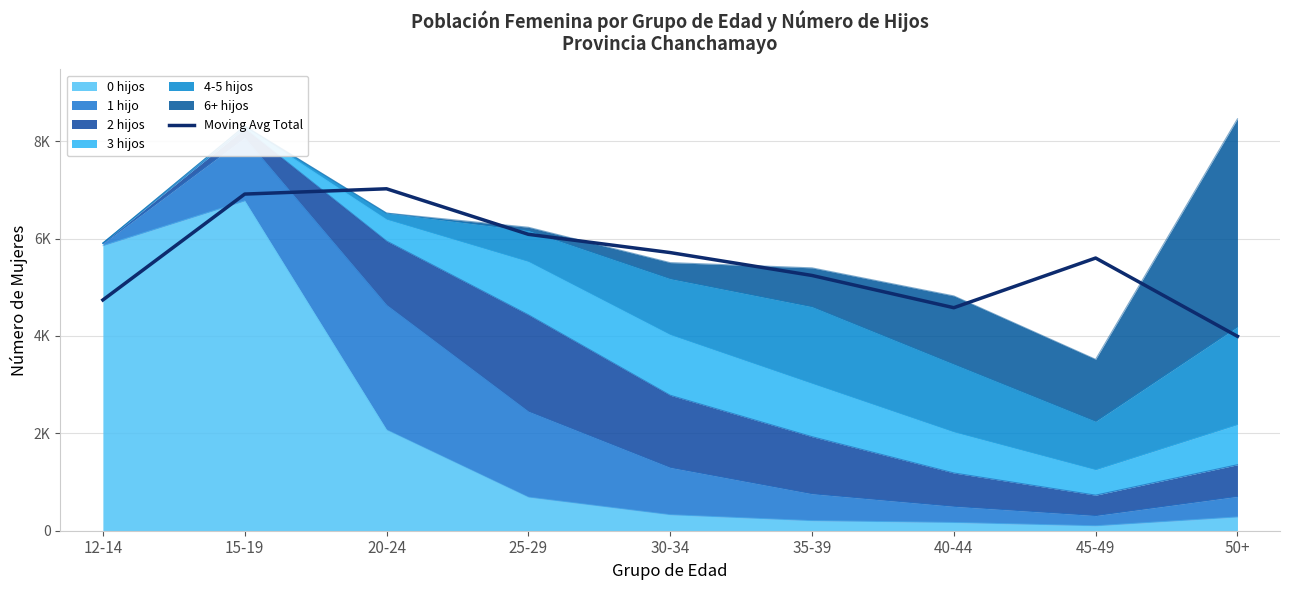

How many values exceed 5601?

4